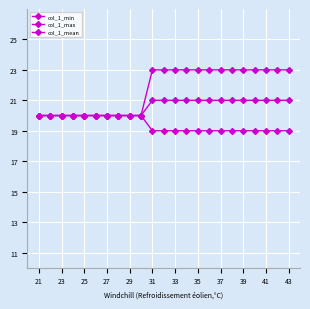

How many lines are shown in the chart?

3